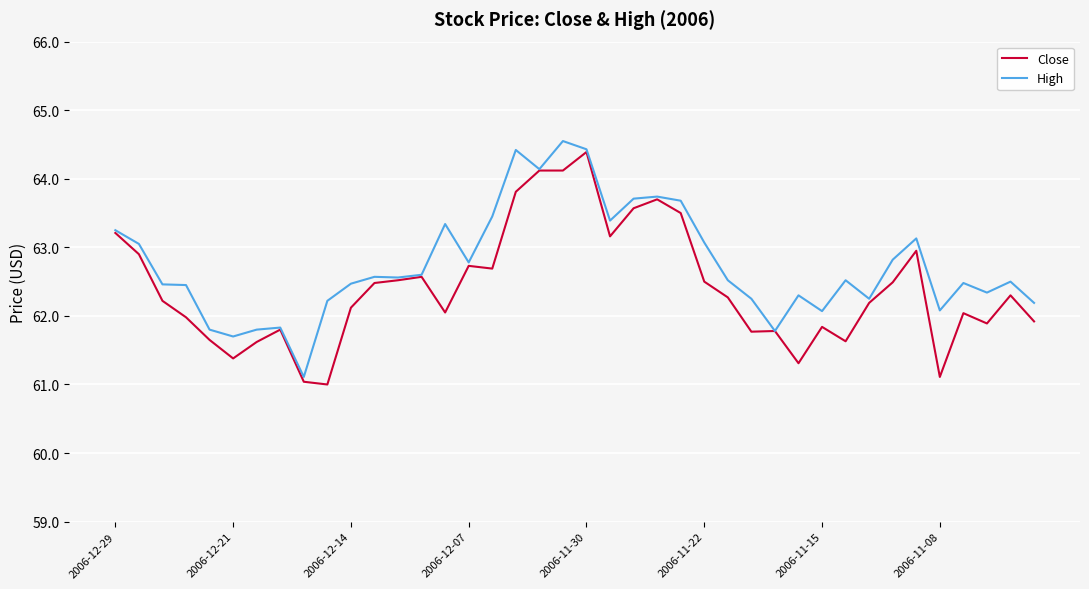

What is the lowest value of the High series?

61.1